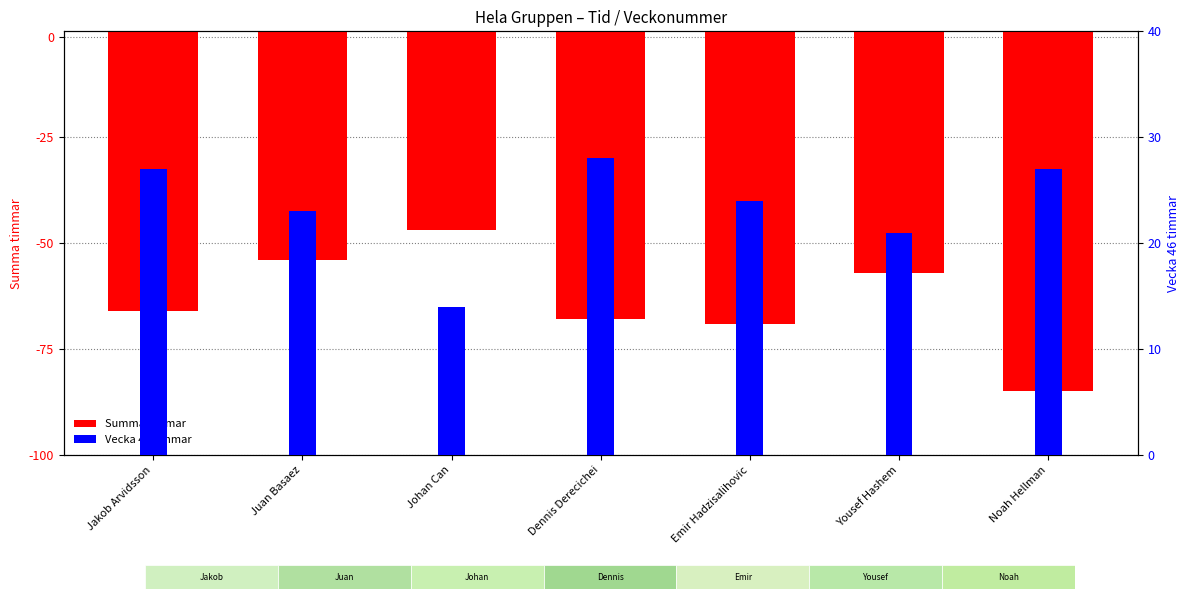

Is it true that Vecka 46 timmar equals 28 at Dennis Derecichei?

True